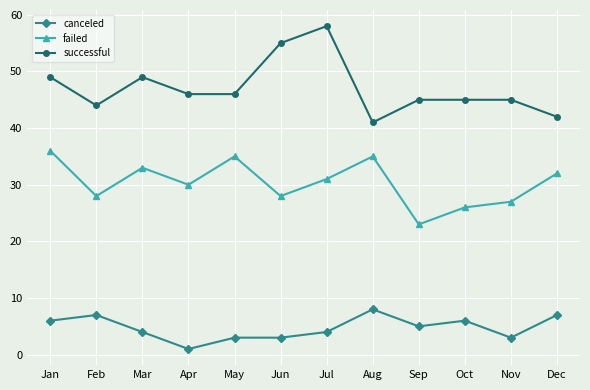

True or false: canceled and failed cross at least once.

False